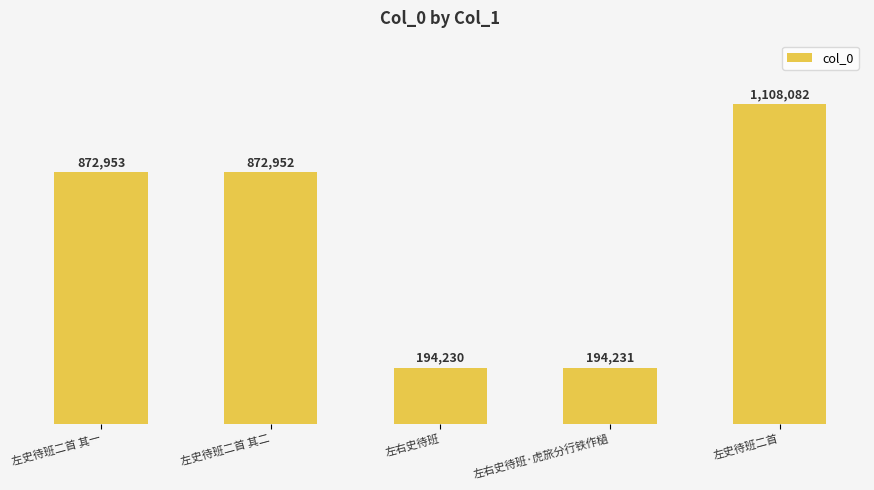

What is the ratio of the value at 左史待班二首 其一 to the value at 左右史待班?

4.5